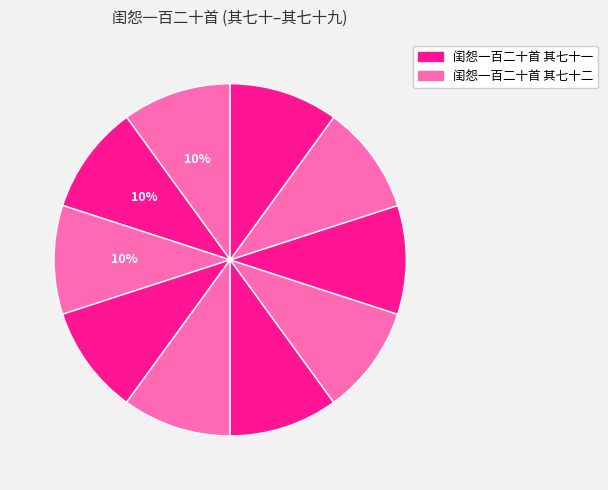

Count the number of slices in the pie.

10